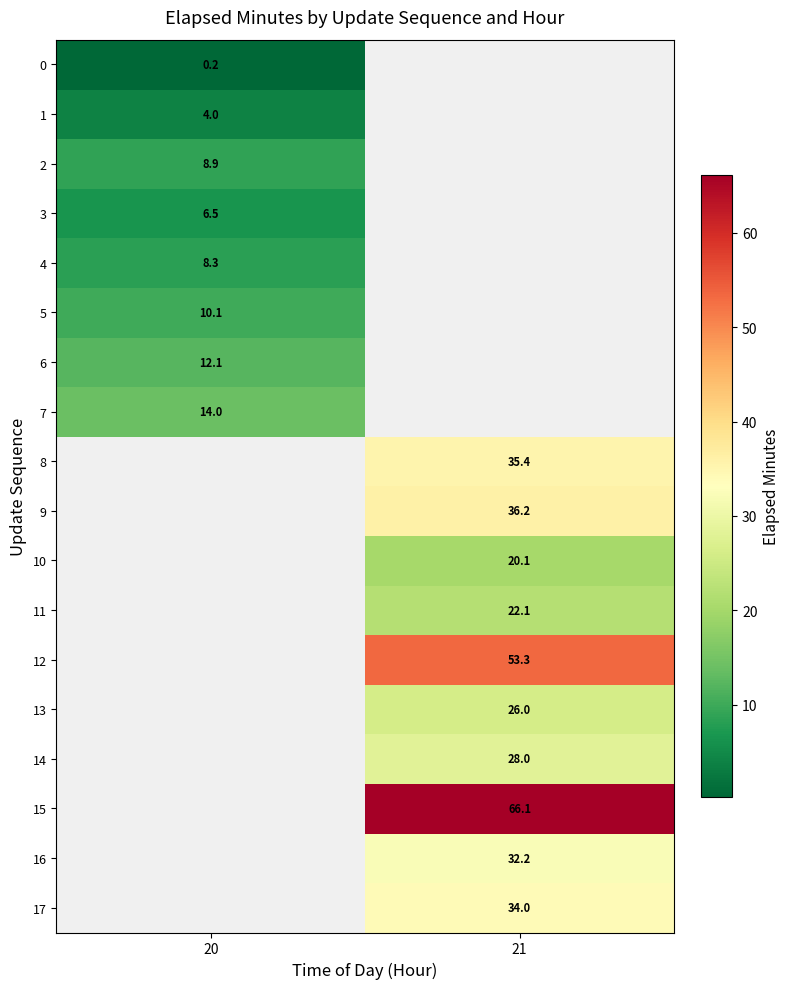

Which label corresponds to the largest value in the chart?

21